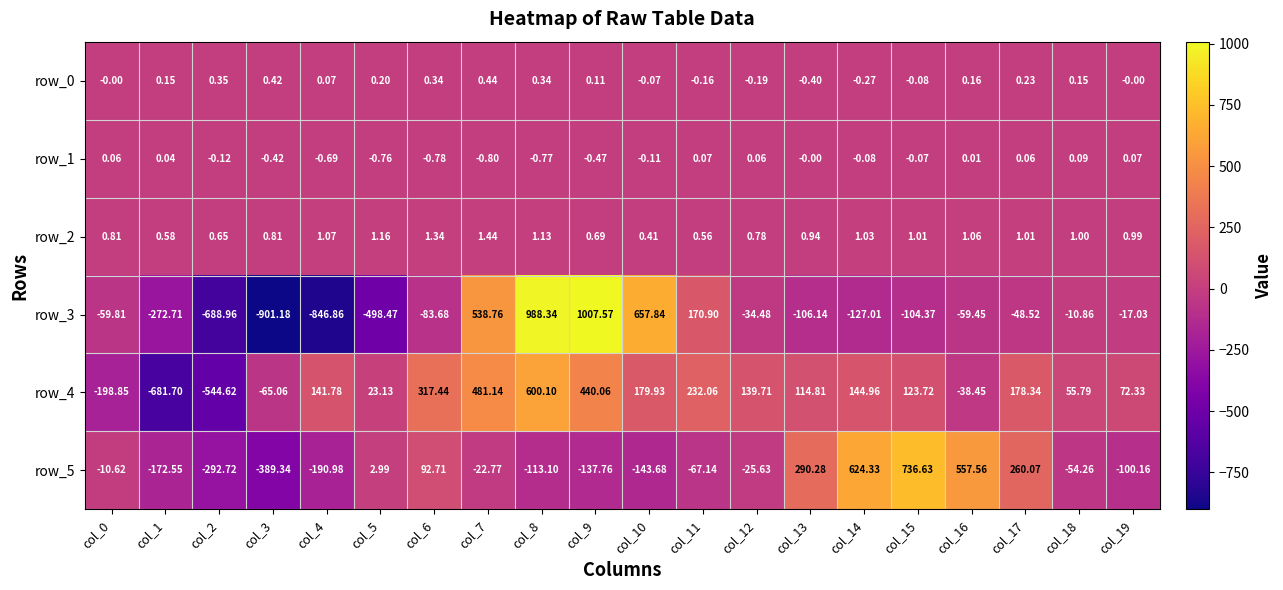

What is the sum of the row_0 values at col_15 and col_17?

0.2